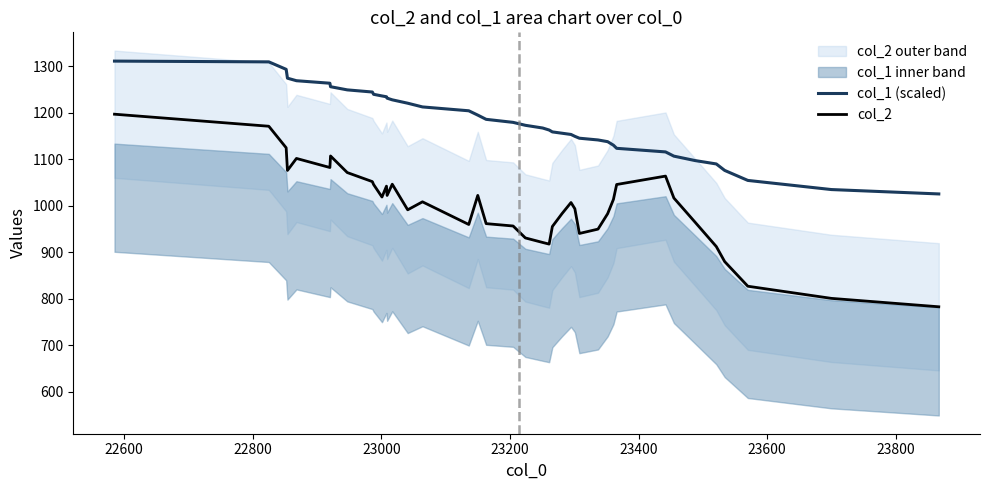

What is the minimum value for col_2?

782.8